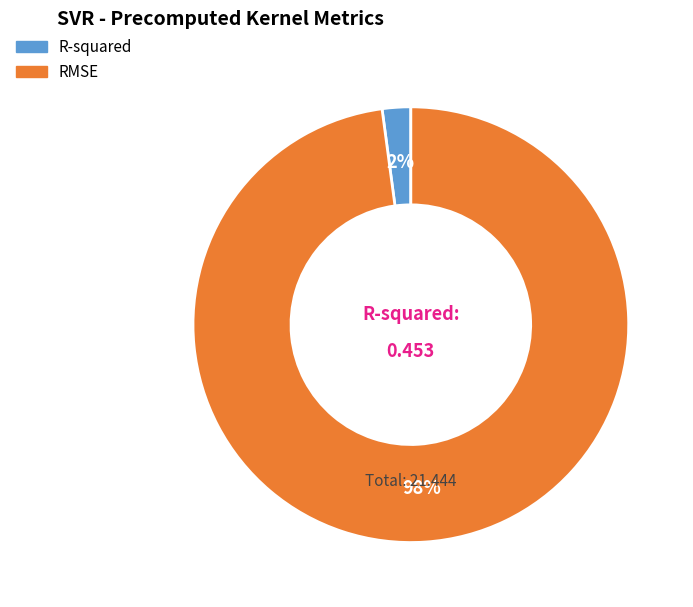

To the nearest percent, what is the average slice percentage?

50%